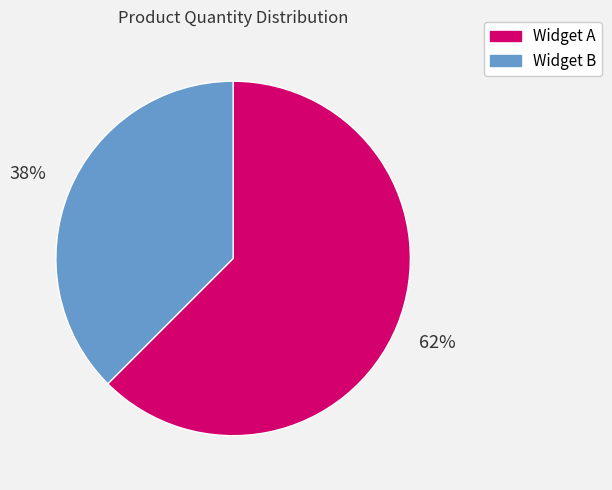

To the nearest percent, what is the average slice percentage?

50%